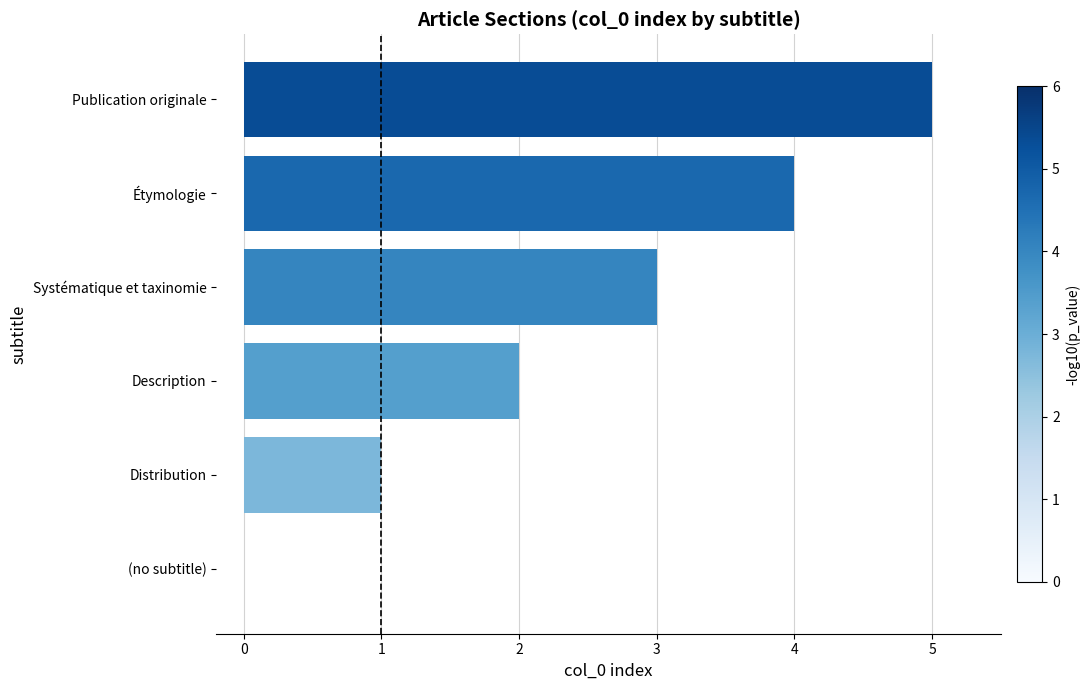

Which category has the highest value across all series?

Publication originale